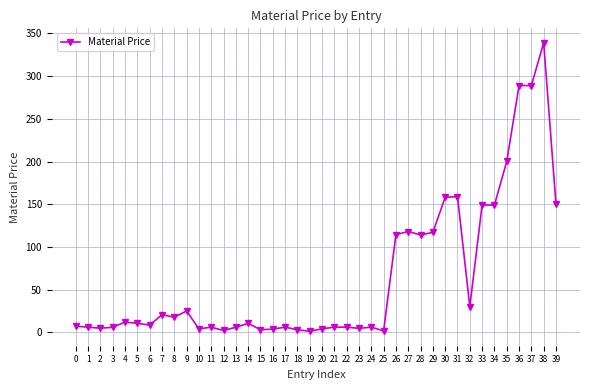

Is it true that the value at 38 is 573.0?

False